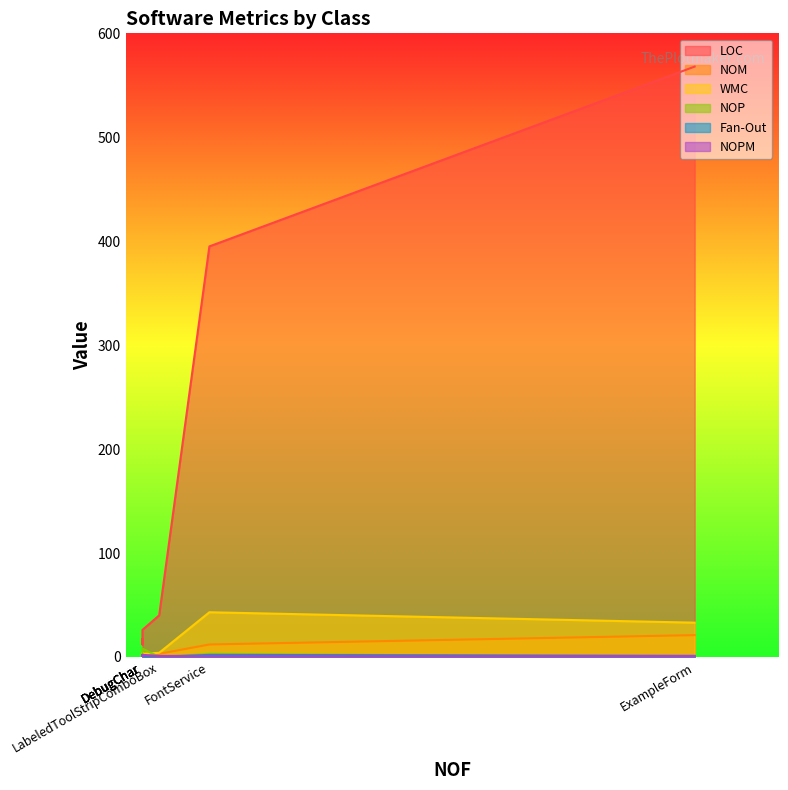

At which category is the sum across all series the highest?

ExampleForm